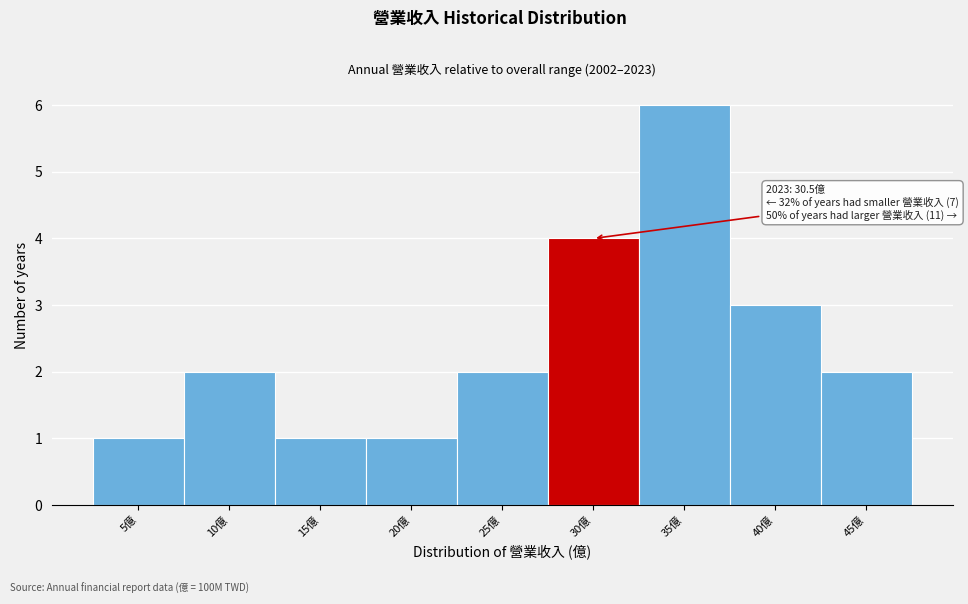

Reading right to left, what are all the values shown in this chart?

45億=2	40億=3	35億=6	30億=4	25億=2	20億=1	15億=1	10億=2	5億=1